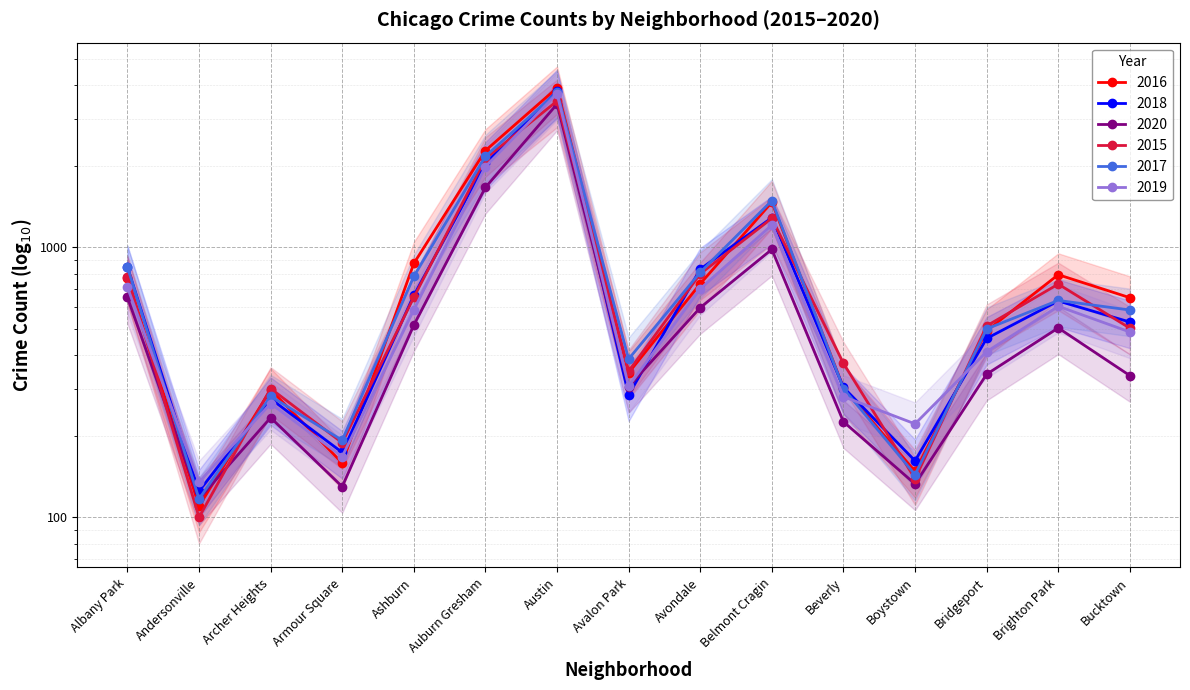

Where does the 2015 series first go above 512?

Albany Park